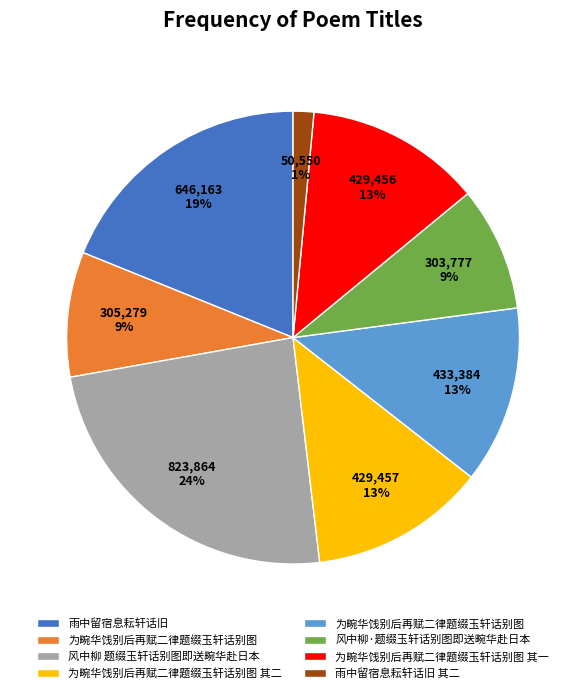

To the nearest percent, what is the average slice percentage?

12%